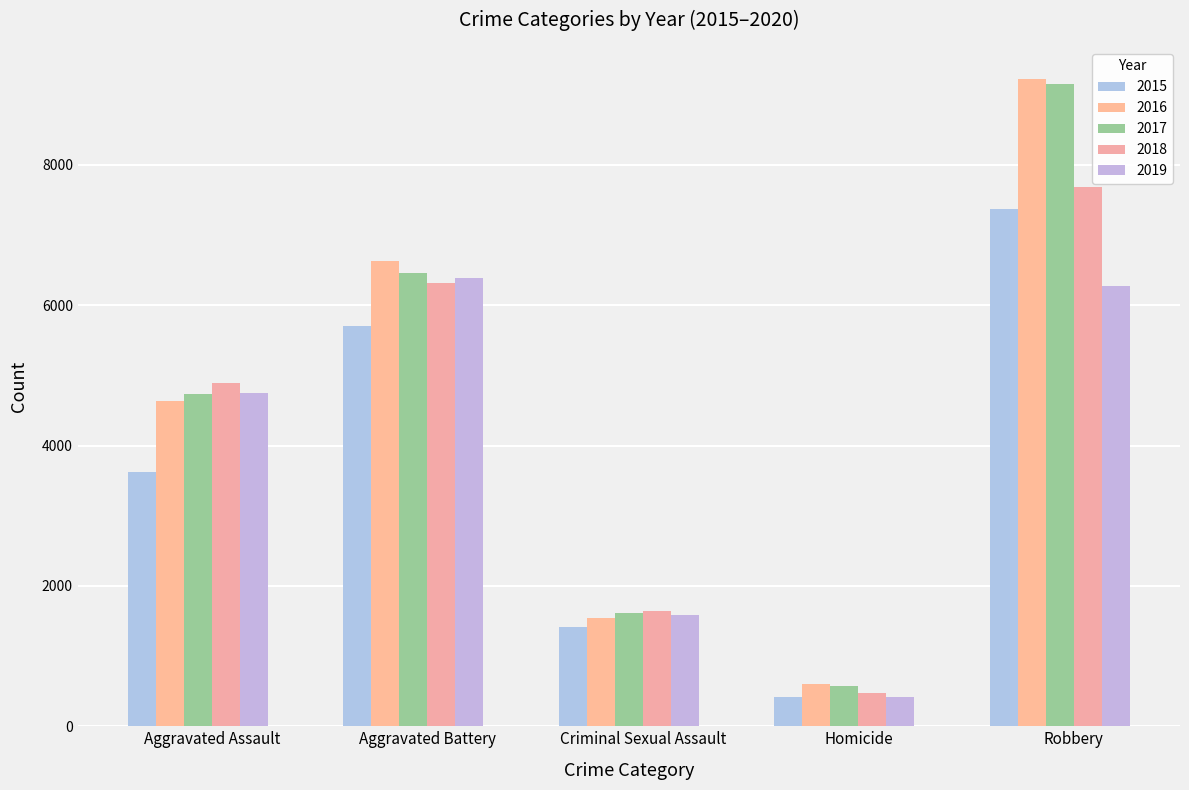

What is the minimum value shown in the chart?

411